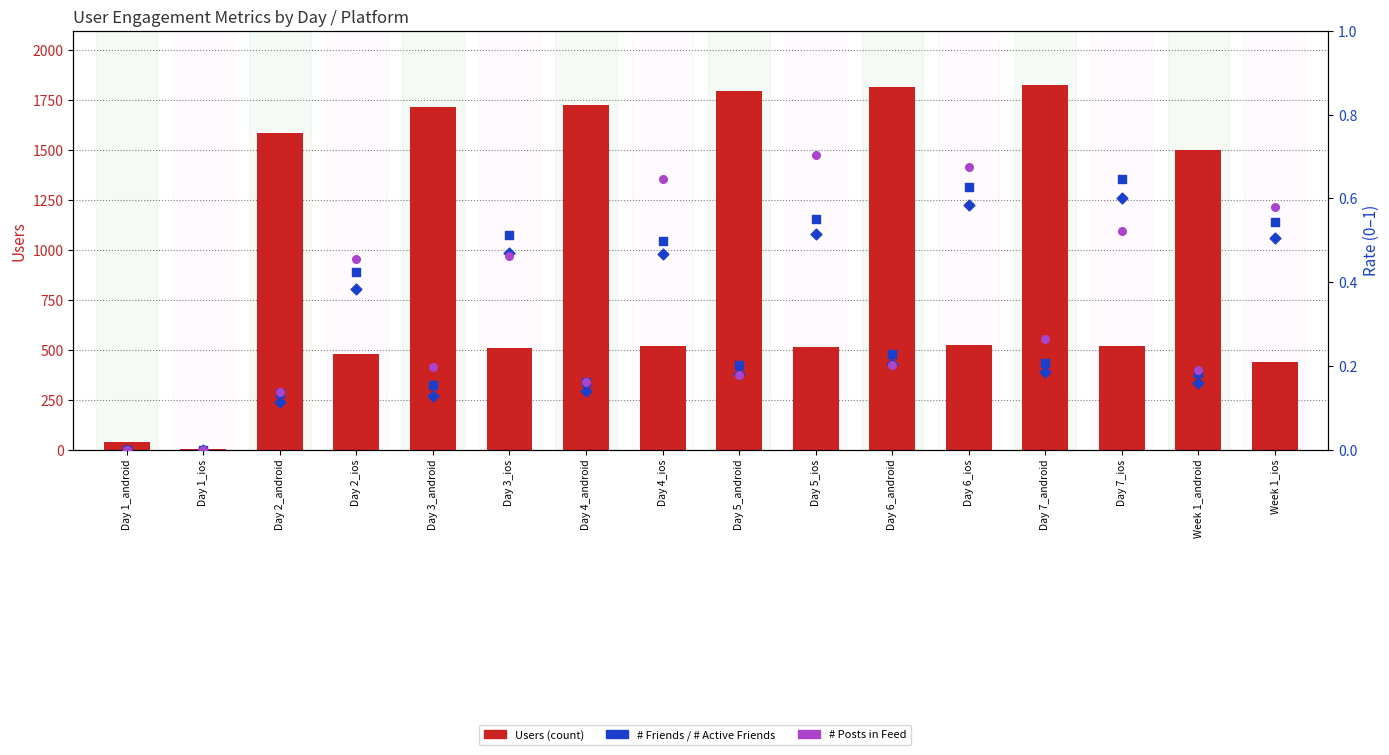

What are all the series names shown in the legend?

Users (count), # Friends, # Active Friends, # Posts in Feed